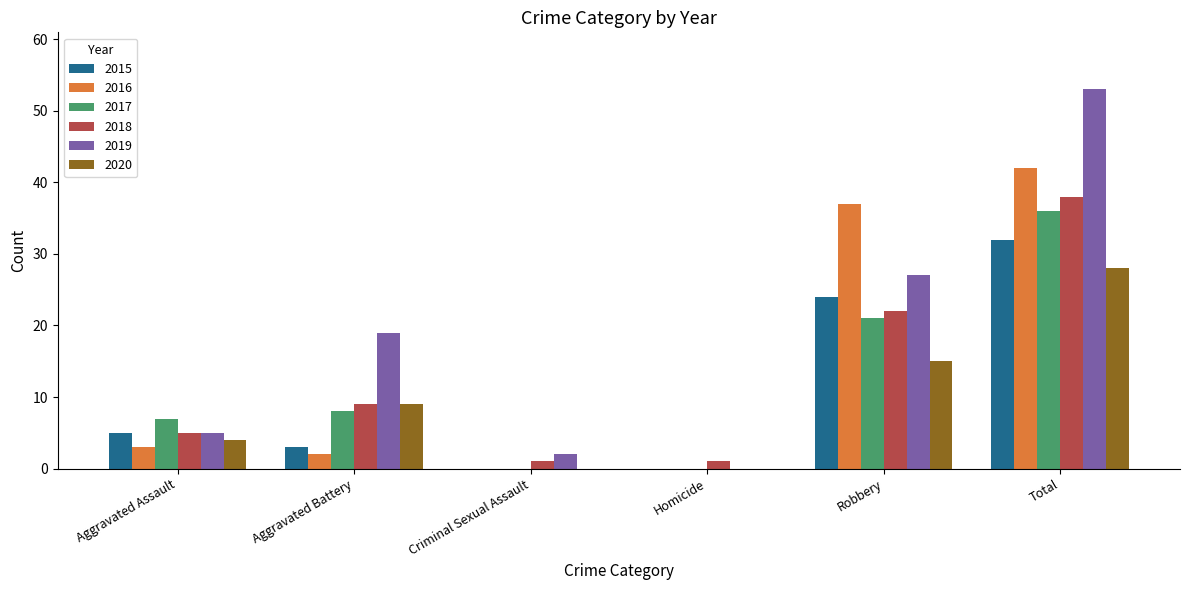

What is the sum of all 2020 values?

56